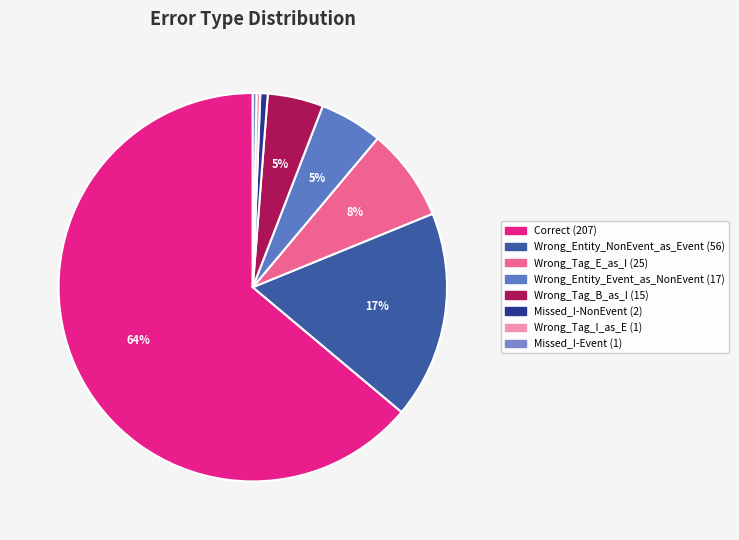

To the nearest percent, what portion does Correct represent?

64%